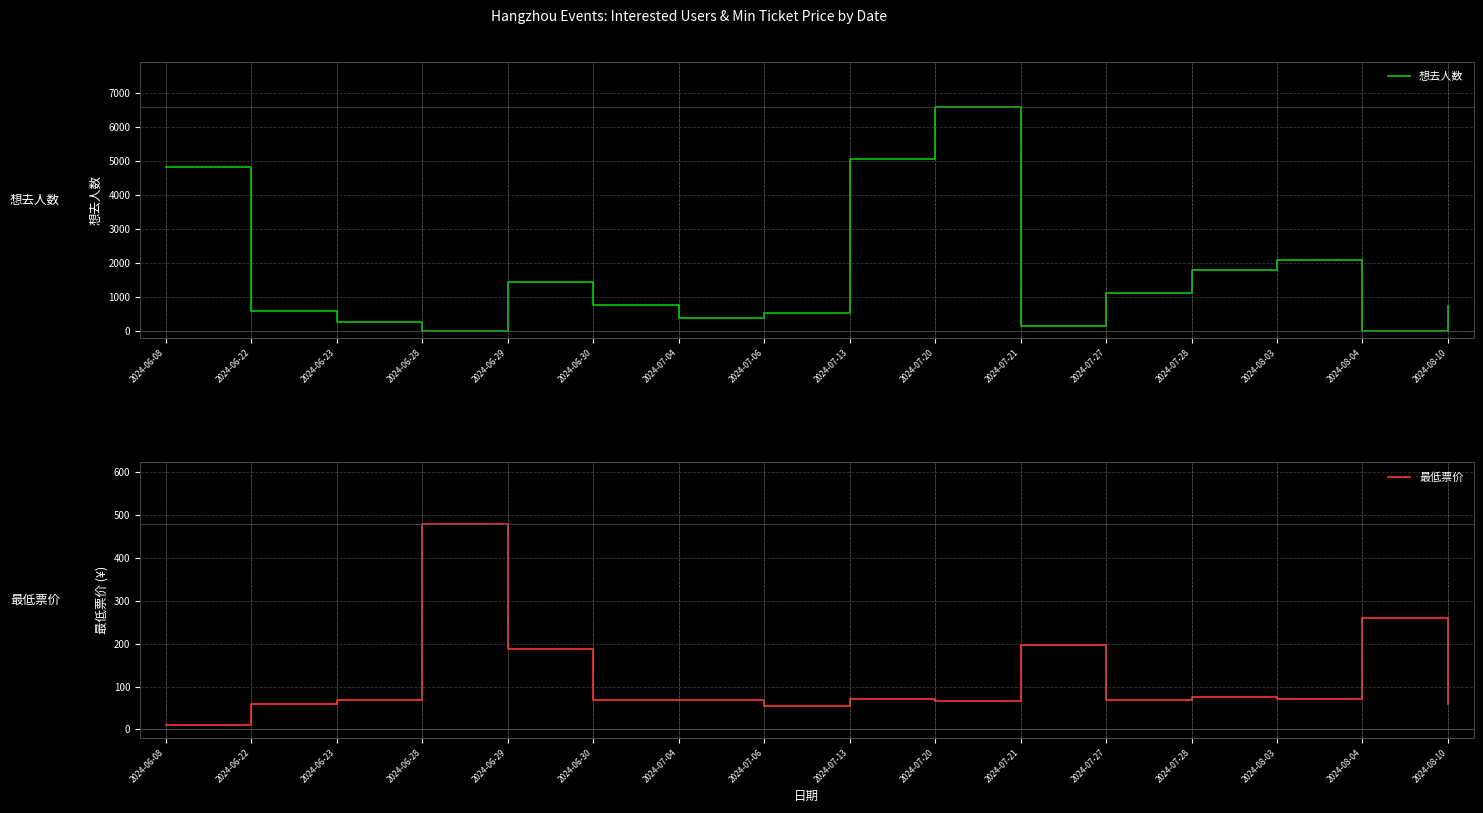

What position from the left is 2024-08-03?

14